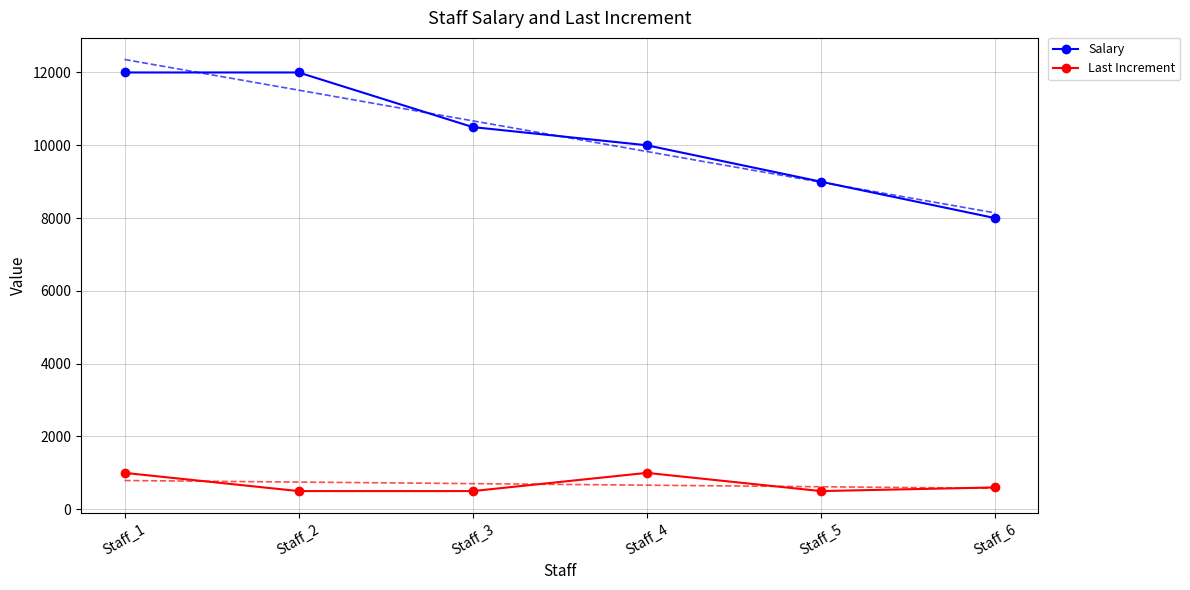

Which series has the largest total across all categories?

Salary